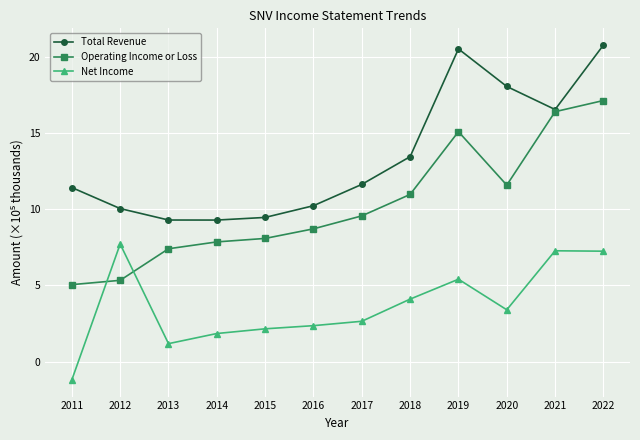

How many categories are shown in the chart?

12